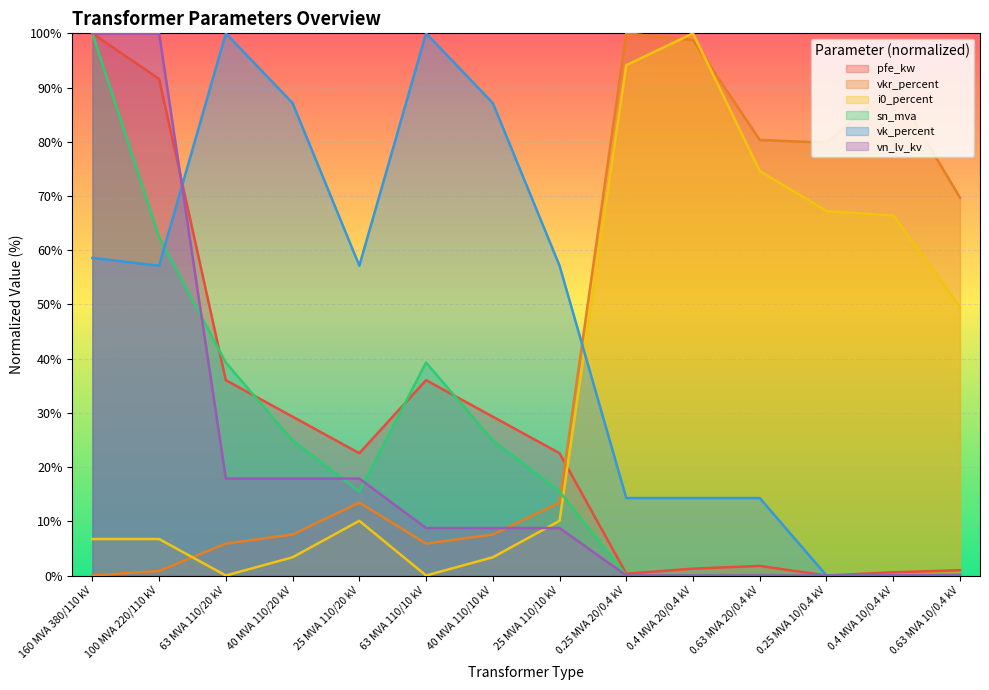

What is the difference between the maximum and second lowest values in the pfe_kw series?

99.7